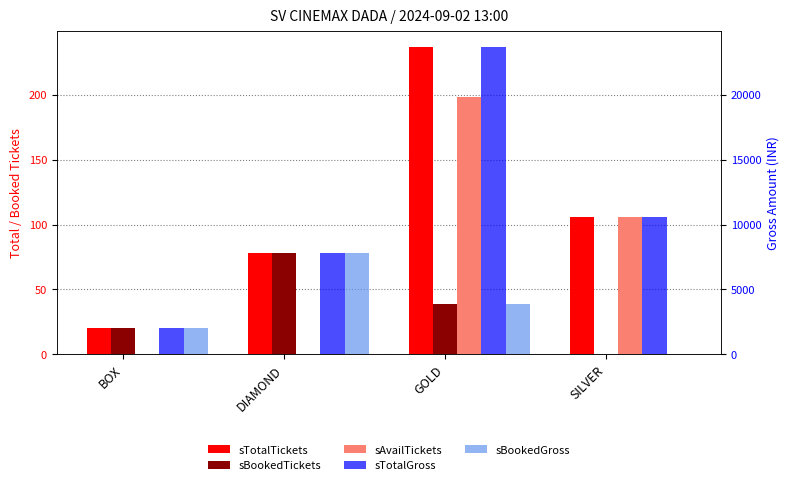

Reading right to left, what are all the values shown in this chart?

sTotalTickets: 106	237	78	20
sBookedTickets: 0	39	78	20
sAvailTickets: 106	198	0	0
sTotalGross: 10600	23700	7800	2000
sBookedGross: 0	3900	7800	2000